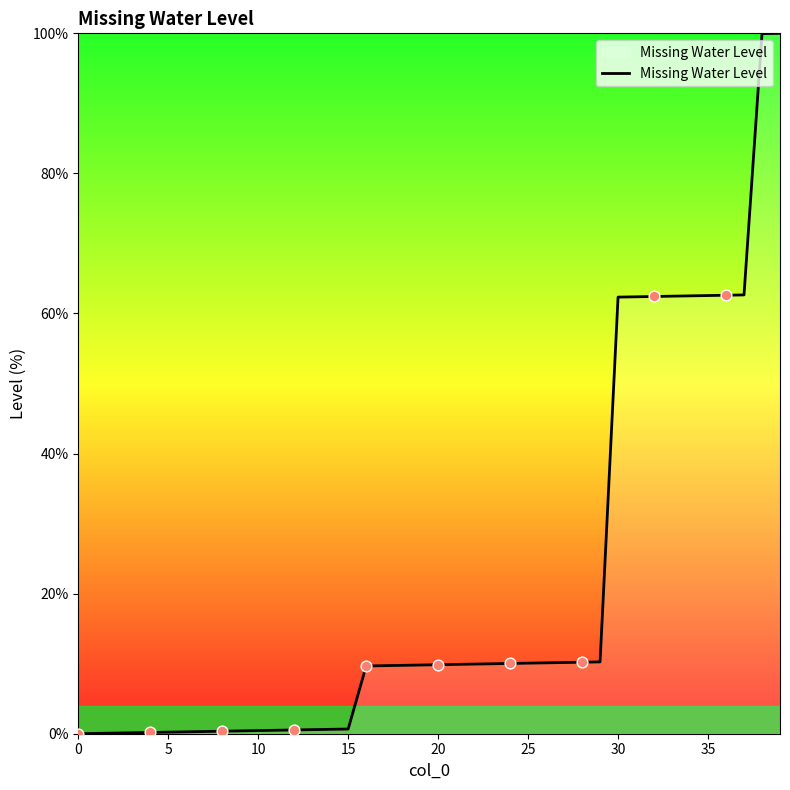

What is the maximum value shown in the chart?

100.0